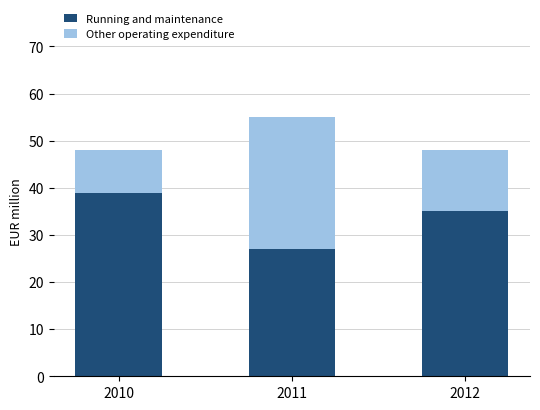

True or false: Running and maintenance has a value of 27 at 2011.

True